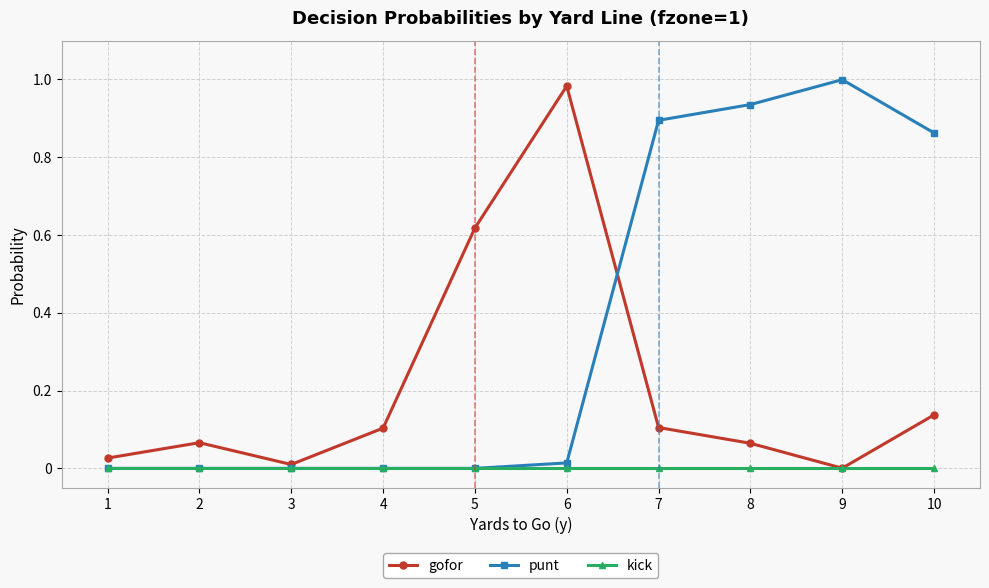

Does the chart display data point markers on the line(s)?

Yes